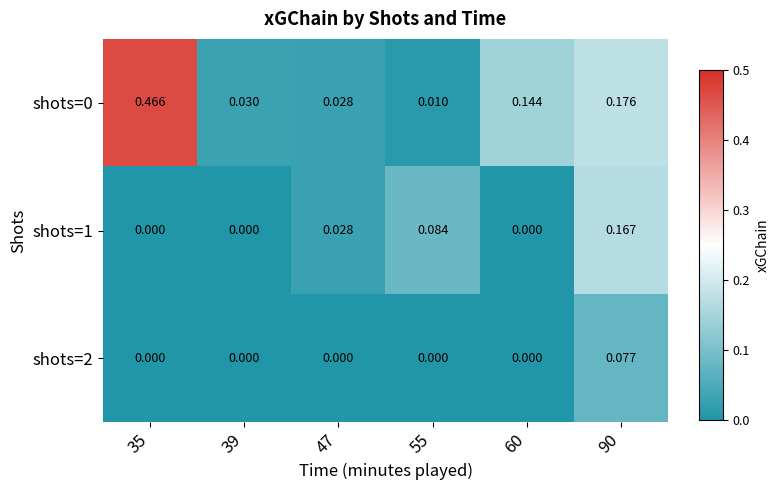

Is the value of shots=2 at 55 greater than the value of shots=1 at 90?

No